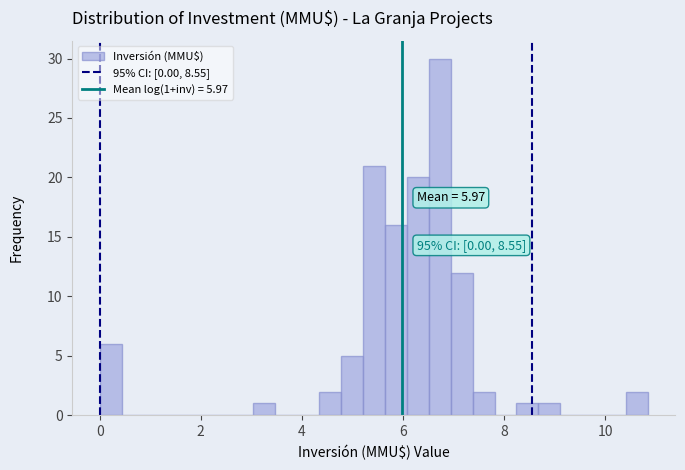

Around what value on the x-axis is the tallest bar? Give the approximate position of its centre, as read against the axis.

6.8